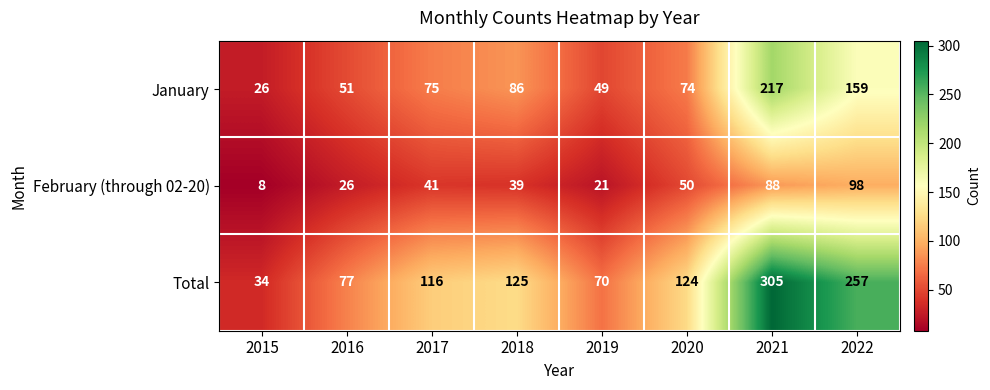

What is the greatest value displayed?

305